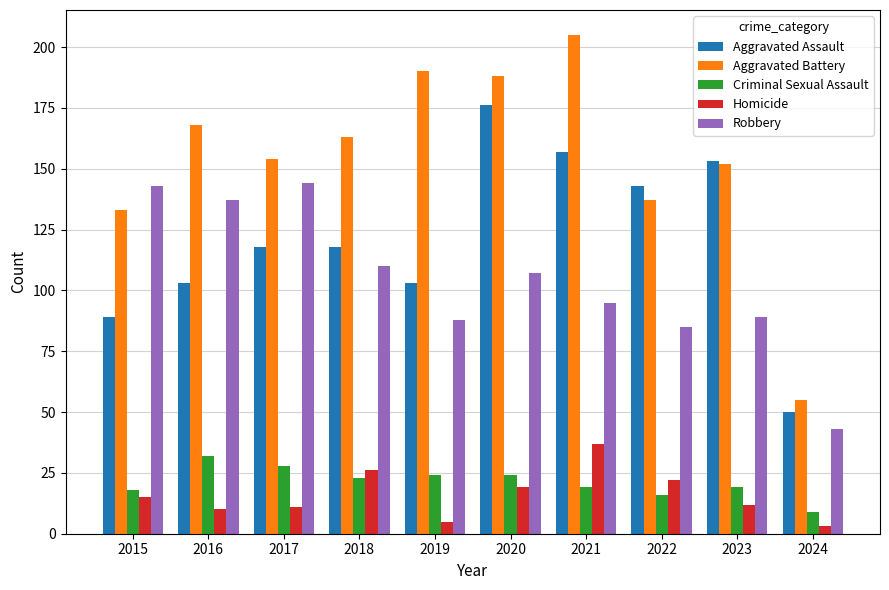

Reading right to left, what are all the values shown in this chart?

Aggravated Assault: 50	153	143	157	176	103	118	118	103	89
Aggravated Battery: 55	152	137	205	188	190	163	154	168	133
Criminal Sexual Assault: 9	19	16	19	24	24	23	28	32	18
Homicide: 3	12	22	37	19	5	26	11	10	15
Robbery: 43	89	85	95	107	88	110	144	137	143